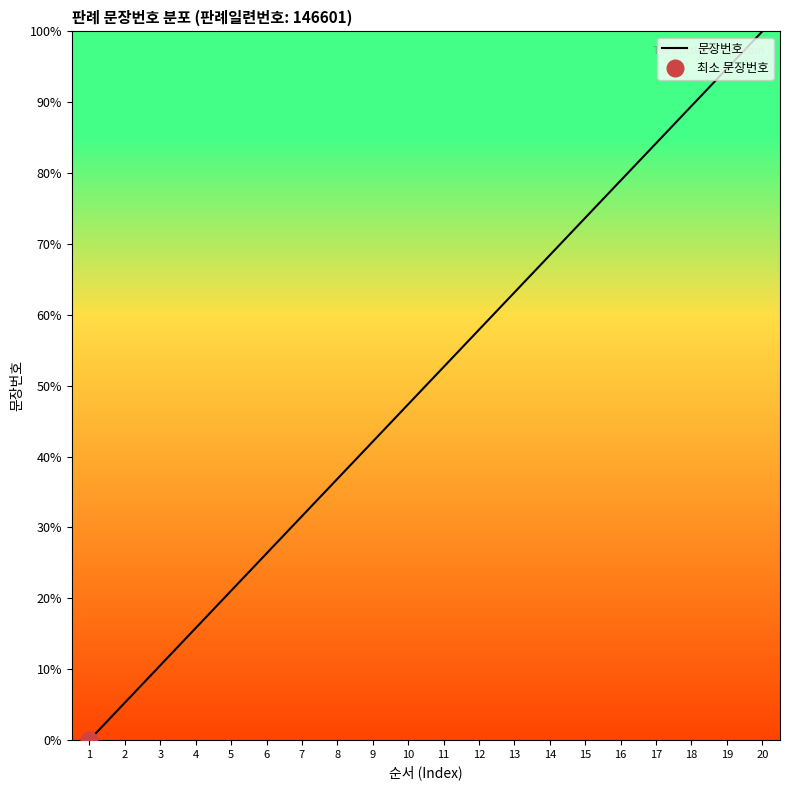

True or false: the data has more than 1 interior local peaks.

False